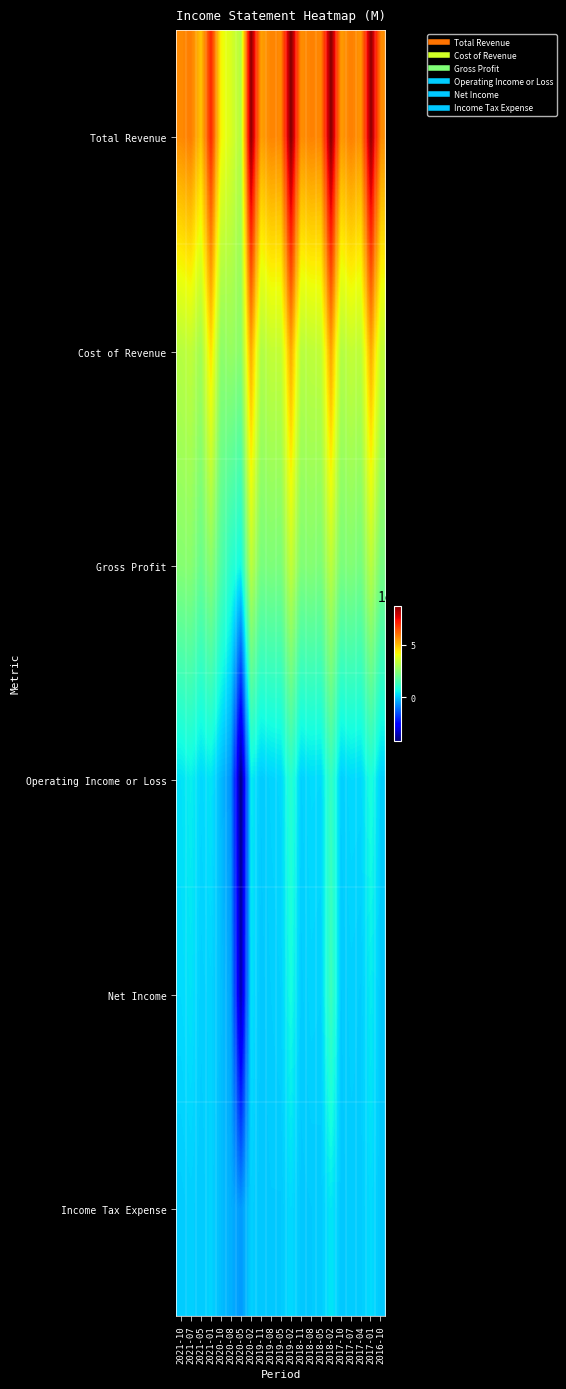

Reading right to left, list all the values displayed in this chart.

Total Revenue: 2016-10=5626000	2017-01=8515000	2017-04=5511000	2017-07=5803000	2017-10=5426000	2018-02=8666000	2018-05=5698000	2018-08=5758000	2018-11=5589000	2019-02=8695000	2019-05=5676000	2019-08=5722000	2019-11=5356000	2020-02=8577000	2020-05=3148000	2020-08=3727000	2020-10=4185000	2021-01=7037000	2021-05=4865000	2021-07=5844000	2021-10=5653000
Cost of Revenue: 2016-10=3386000	2017-01=5251000	2017-04=3303000	2017-07=3403000	2017-10=3152000	2018-02=5358000	2018-05=3382000	2018-08=3320000	2018-11=3226000	2019-02=5288000	2019-05=3403000	2019-08=3395000	2019-11=3106000	2020-02=5266000	2020-05=2501000	2020-08=2718000	2020-10=2569000	2021-01=4498000	2021-05=2889000	2021-07=3353000	2021-10=3207000
Gross Profit: 2016-10=2240000	2017-01=3264000	2017-04=2208000	2017-07=2400000	2017-10=2274000	2018-02=3308000	2018-05=2316000	2018-08=2438000	2018-11=2363000	2019-02=3407000	2019-05=2273000	2019-08=2327000	2019-11=2250000	2020-02=3311000	2020-05=647000	2020-08=1009000	2020-10=1616000	2021-01=2539000	2021-05=1976000	2021-07=2491000	2021-10=2446000
Operating Income or Loss: 2016-10=107000	2017-01=815000	2017-04=216000	2017-07=233000	2017-10=96000	2018-02=1224000	2018-05=238000	2018-08=248000	2018-11=124000	2019-02=1007000	2019-05=203000	2019-08=155000	2019-11=40000	2020-02=483000	2020-05=-4119000	2020-08=-669000	2020-10=-153000	2021-01=382000	2021-05=204000	2021-07=513000	2021-10=330000
Net Income: 2016-10=17000	2017-01=475000	2017-04=78000	2017-07=111000	2017-10=30000	2018-02=1325000	2018-05=139000	2018-08=166000	2018-11=62000	2019-02=740000	2019-05=136000	2019-08=86000	2019-11=2000	2020-02=340000	2020-05=-3581000	2020-08=-431000	2020-10=-91000	2021-01=160000	2021-05=103000	2021-07=345000	2021-10=239000
Income Tax Expense: 2016-10=11000	2017-01=256000	2017-04=68000	2017-07=60000	2017-10=10000	2018-02=402000	2018-05=52000	2018-08=33000	2018-11=12000	2019-02=243000	2019-05=27000	2019-08=30000	2019-11=-2000	2020-02=109000	2020-05=-576000	2020-08=-298000	2020-10=-126000	2021-01=154000	2021-05=37000	2021-07=105000	2021-10=55000